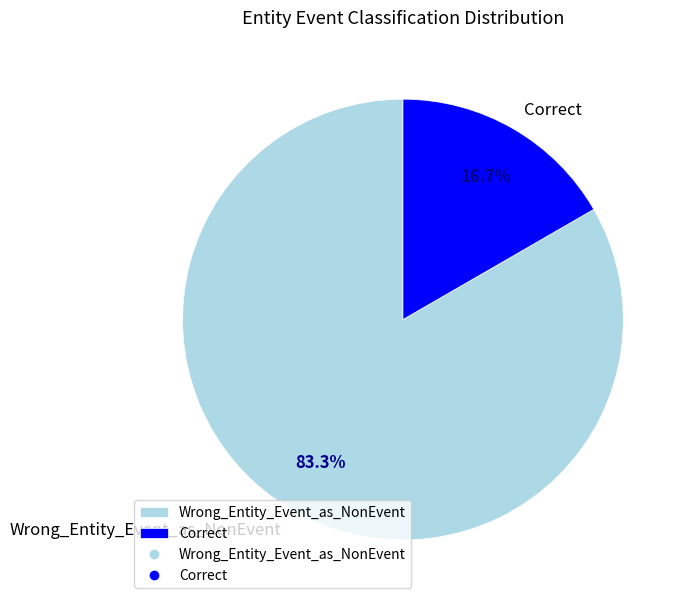

The Correct slice represents 17% of the pie. True or false?

True